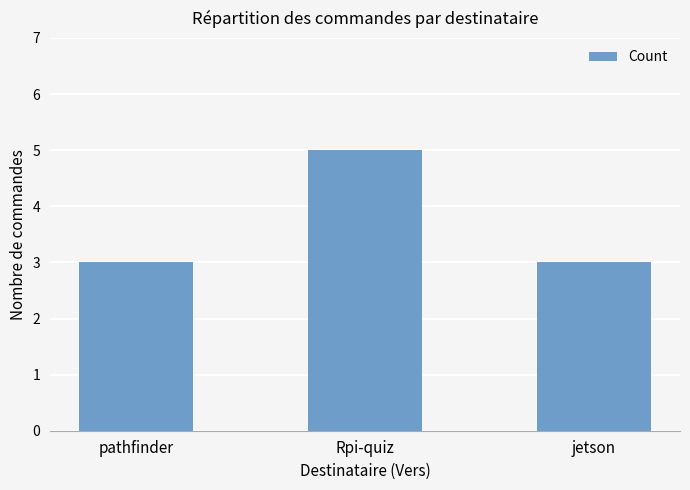

Which has a higher value, jetson or Rpi-quiz?

Rpi-quiz